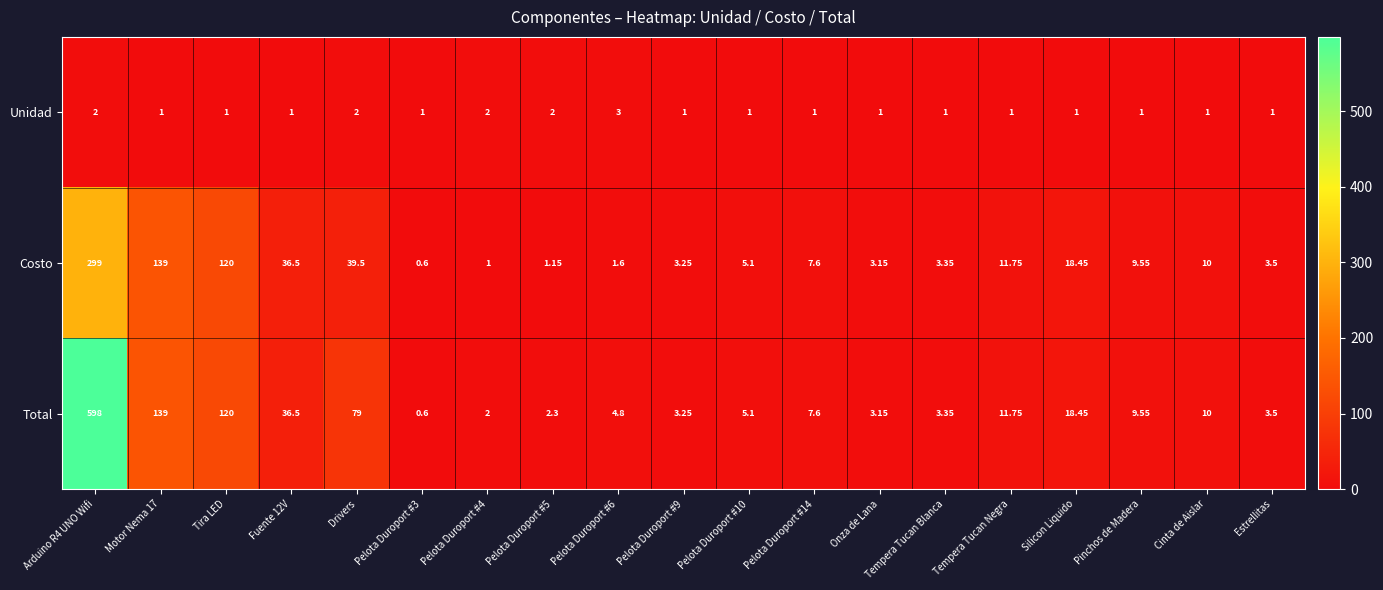

List the series in order of their overall mean, highest first.

Total, Costo, Unidad